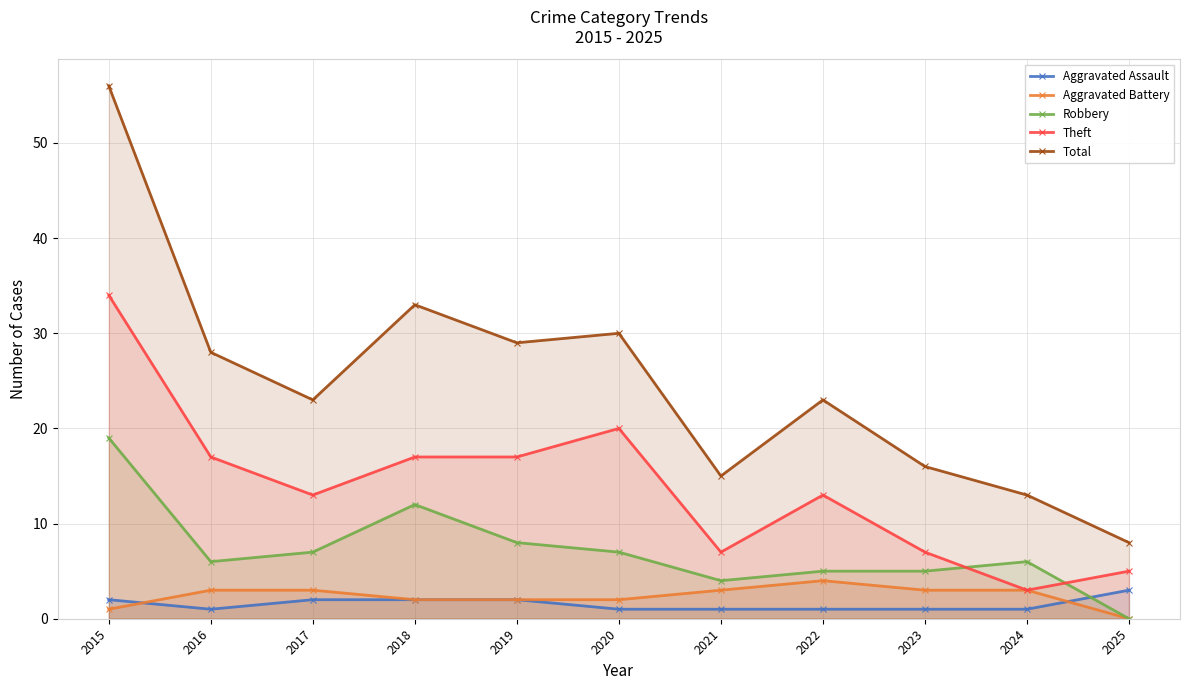

How many lines are shown in the chart?

5